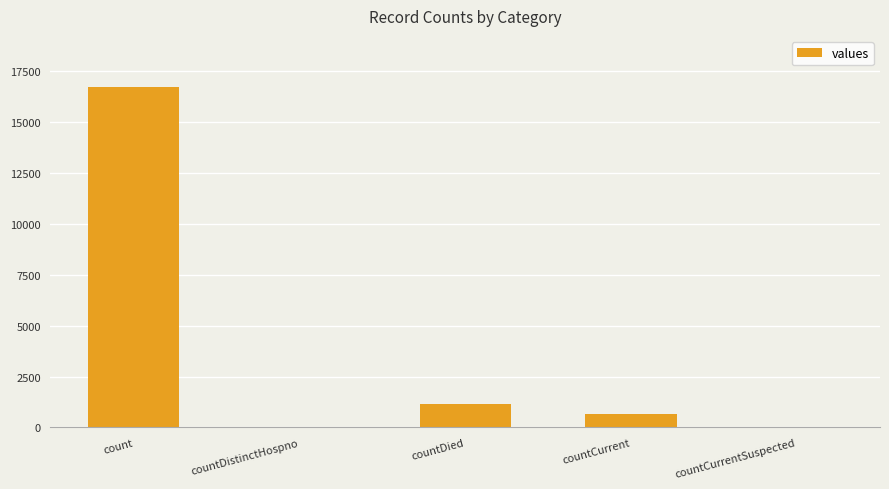

What is the sum of all values?

18539